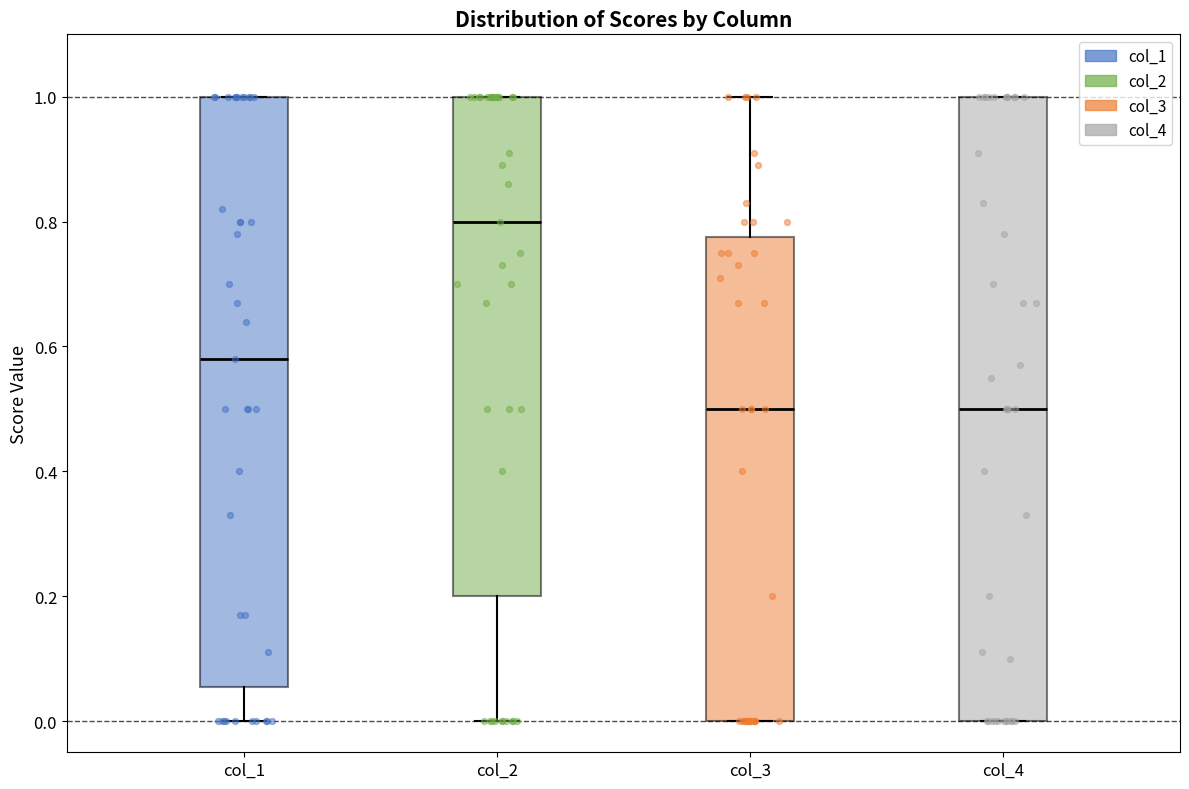

Comparing the boxes themselves (not the whiskers), which one is the tallest?

col_4